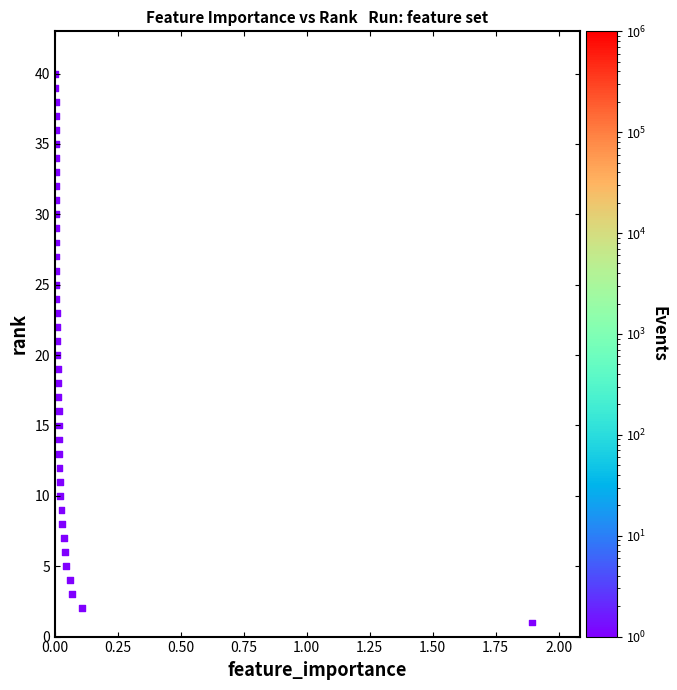

What is the range of Y values (max minus min)?

39